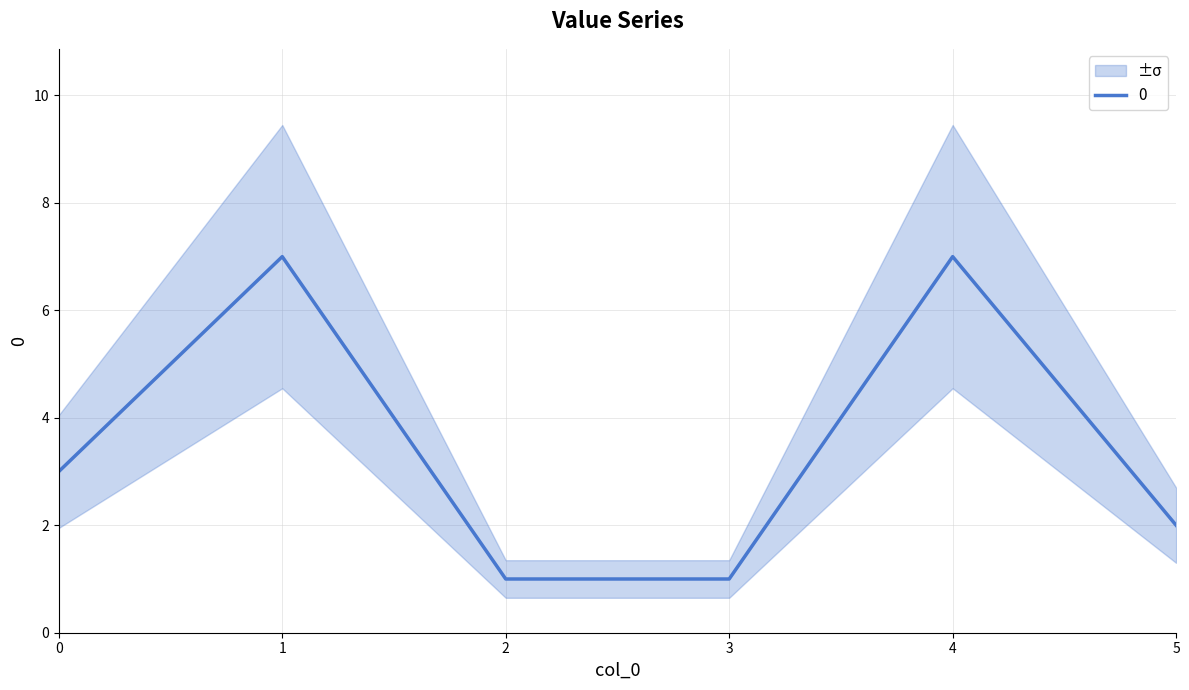

What is the greatest value displayed?

7